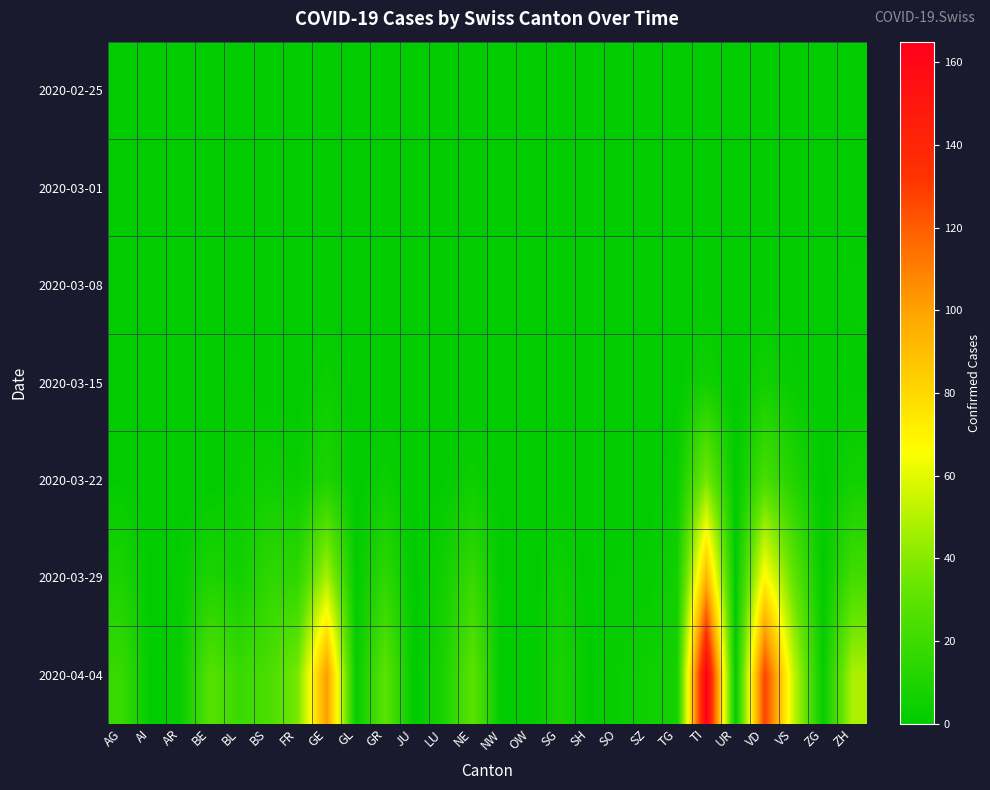

How many data points does each series have?

26